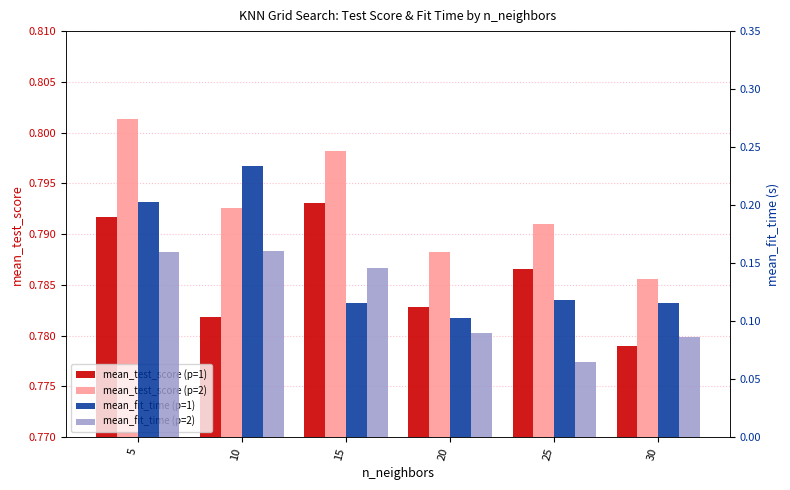

What is the difference between the maximum and minimum values in the mean_fit_time (p=1) series?

0.1